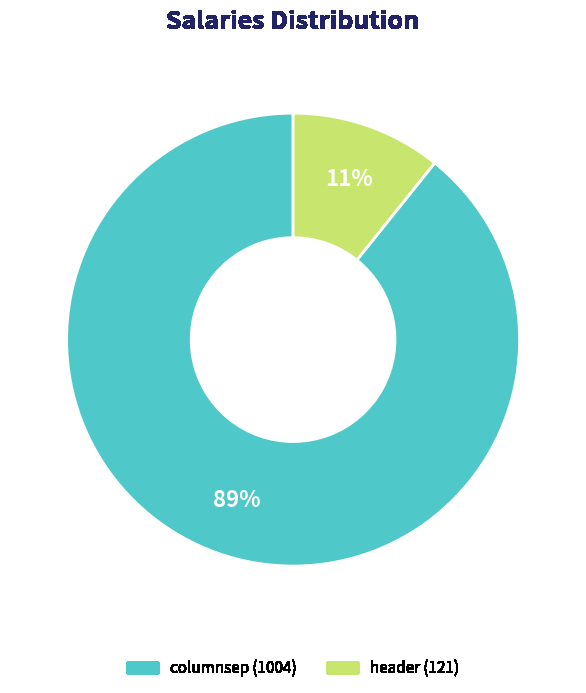

To the nearest percent, what is the difference between the largest and smallest slice percentages?

78%